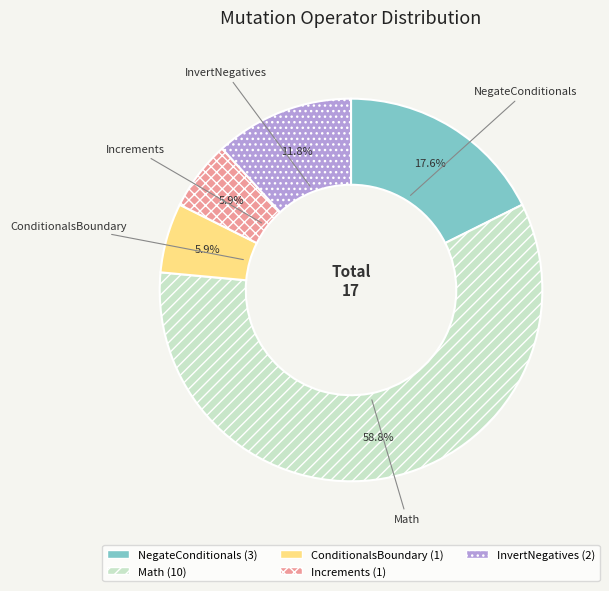

What percentage is the ConditionalsBoundary slice, to the nearest percent?

6%